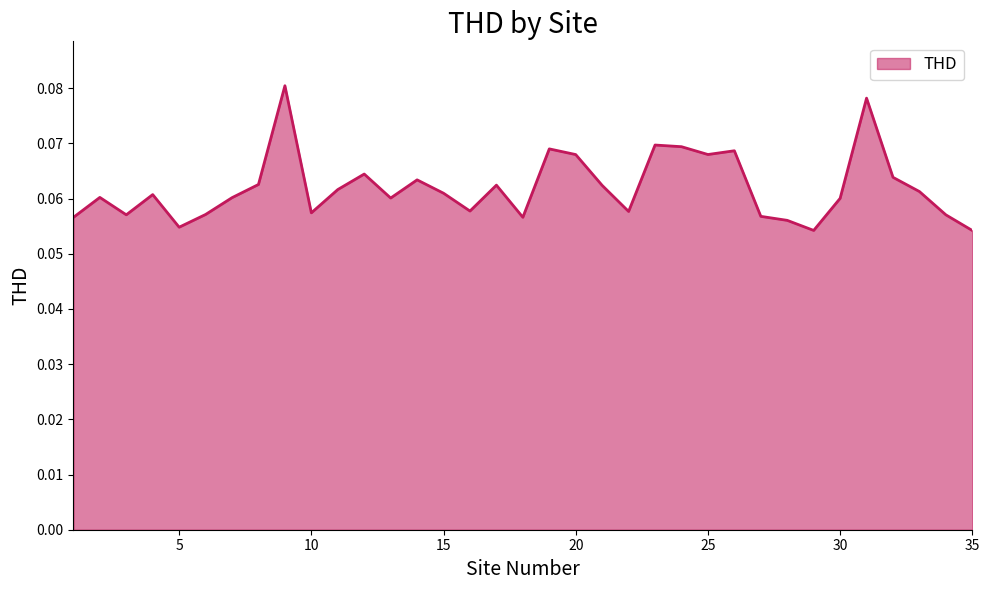

Where is the first local maximum?

2